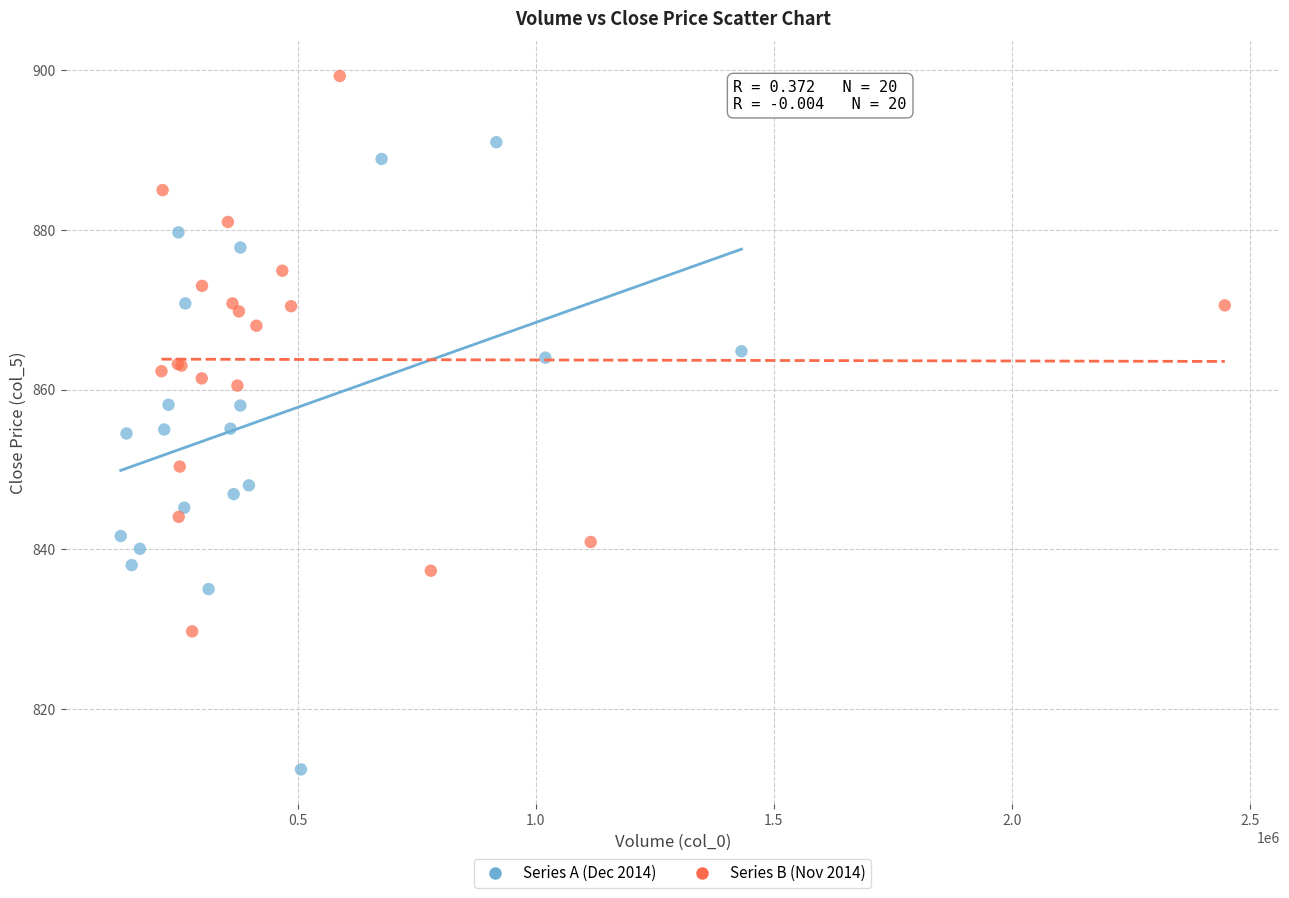

Which series reaches the minimum Y coordinate?

Series A (Dec 2014)